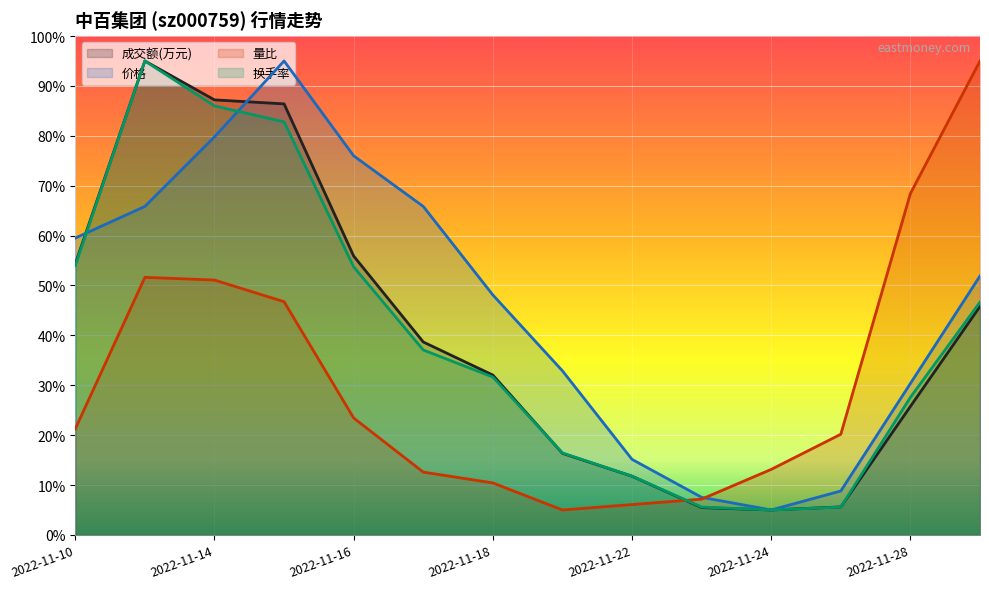

How many intersections are there between 成交额(万元) and 换手率?

2